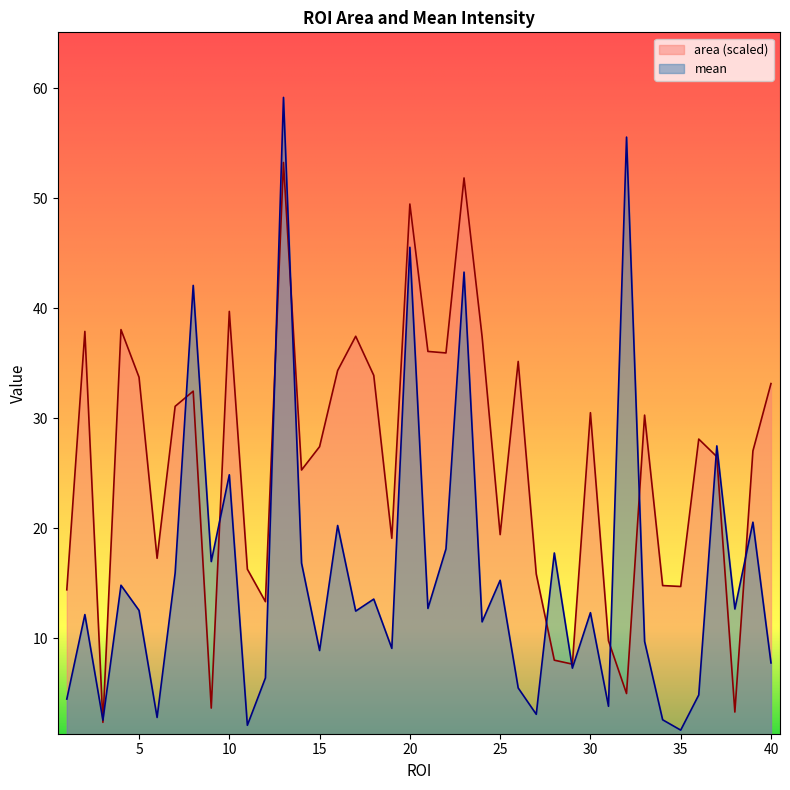

Reading left to right, extract all data points from this chart.

mean: 4.5	12.1	2.5	14.8	12.5	2.8	15.9	42.1	17.0	24.9	2.1	6.4	59.2	16.8	8.9	20.2	12.5	13.6	9.1	45.5	12.7	18.1	43.3	11.5	15.3	5.5	3.1	17.7	7.3	12.3	3.8	55.6	9.7	2.6	1.6	4.8	27.5	12.7	20.5	7.7
area: 14.4	37.9	2.3	38.1	33.7	17.3	31.1	32.5	3.6	39.7	16.3	13.3	53.3	25.3	27.4	34.3	37.5	33.9	19.1	49.5	36.1	35.9	51.9	37.4	19.4	35.2	15.8	8.0	7.6	30.5	9.8	5.0	30.3	14.8	14.7	28.1	26.5	3.3	27.0	33.2